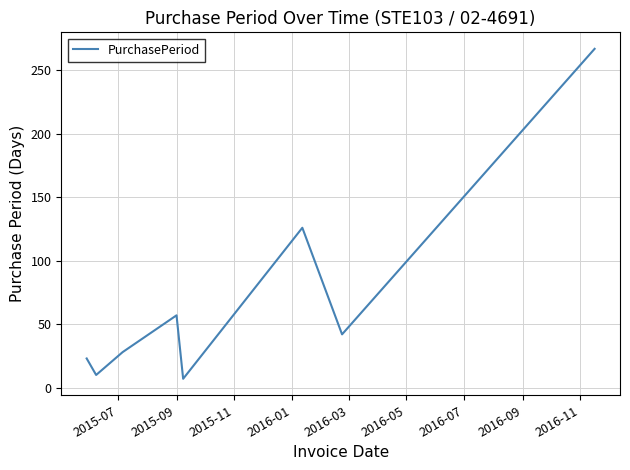

How many interior local valleys (lower than both neighbors) does the data have?

3